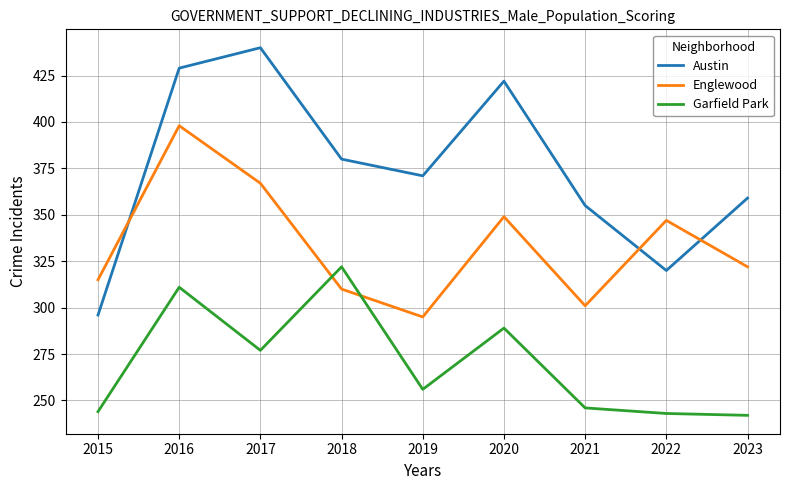

What is the greatest value displayed?

440